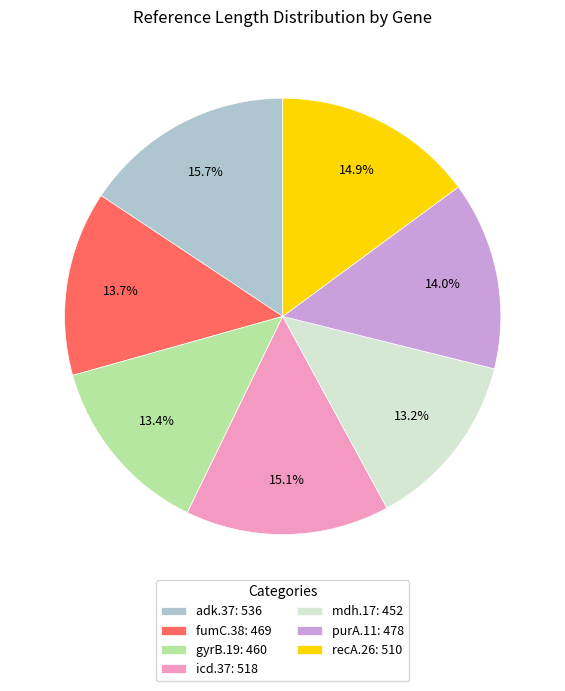

Is it true that adk.37 is 16% of the pie?

True